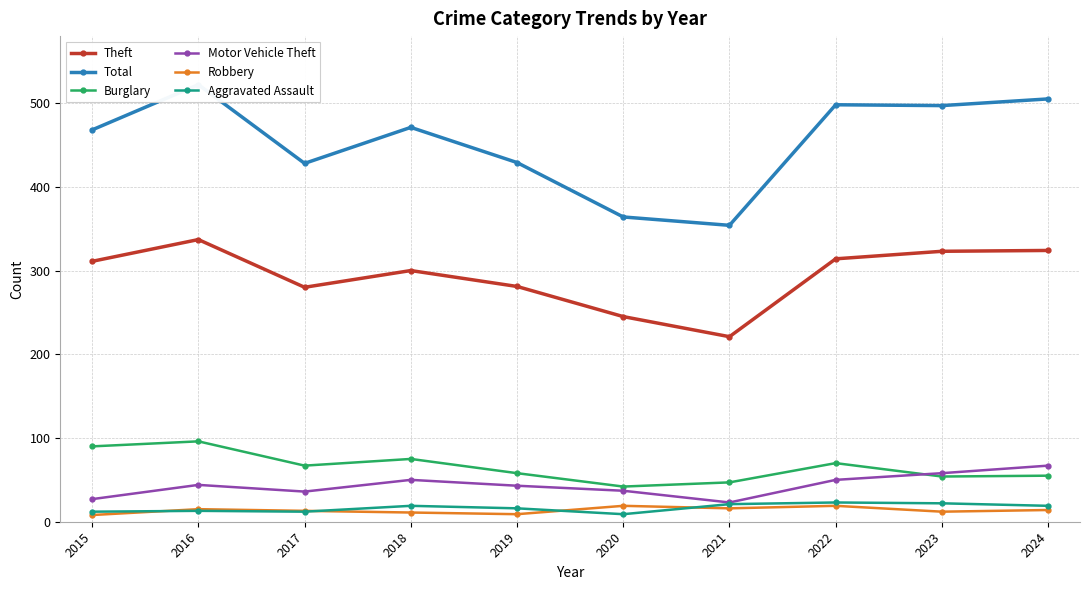

Reading left to right, list all the values displayed in this chart.

Theft: 2015=311	2016=337	2017=280	2018=300	2019=281	2020=245	2021=221	2022=314	2023=323	2024=324
Total: 2015=468	2016=522	2017=428	2018=471	2019=429	2020=364	2021=354	2022=498	2023=497	2024=505
Burglary: 2015=90	2016=96	2017=67	2018=75	2019=58	2020=42	2021=47	2022=70	2023=54	2024=55
Motor Vehicle Theft: 2015=27	2016=44	2017=36	2018=50	2019=43	2020=37	2021=23	2022=50	2023=58	2024=67
Robbery: 2015=8	2016=15	2017=13	2018=11	2019=9	2020=19	2021=16	2022=19	2023=12	2024=14
Aggravated Assault: 2015=12	2016=13	2017=12	2018=19	2019=16	2020=9	2021=21	2022=23	2023=22	2024=19